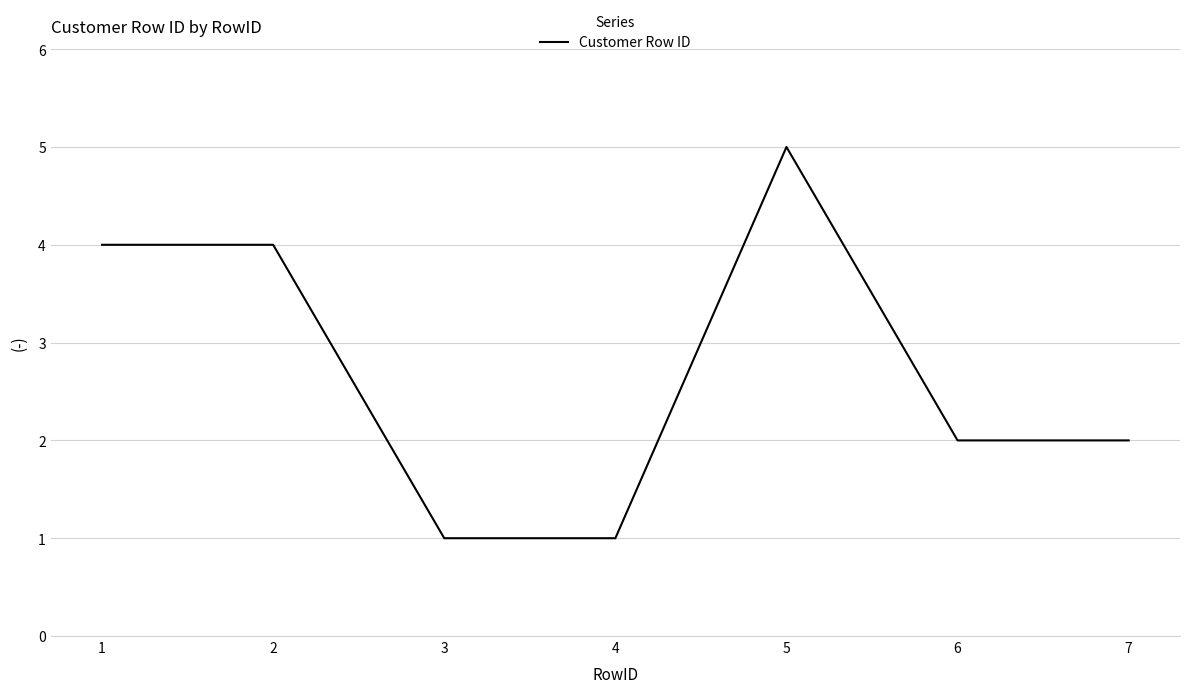

What is the average value?

3